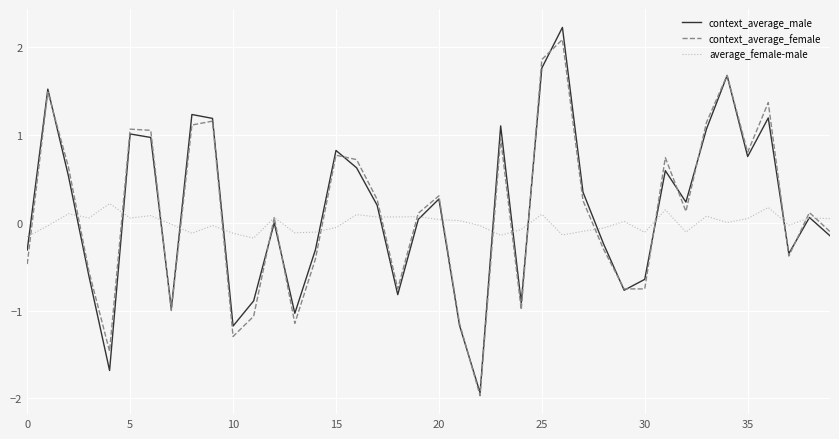

What is the maximum value shown in the chart?

2.2